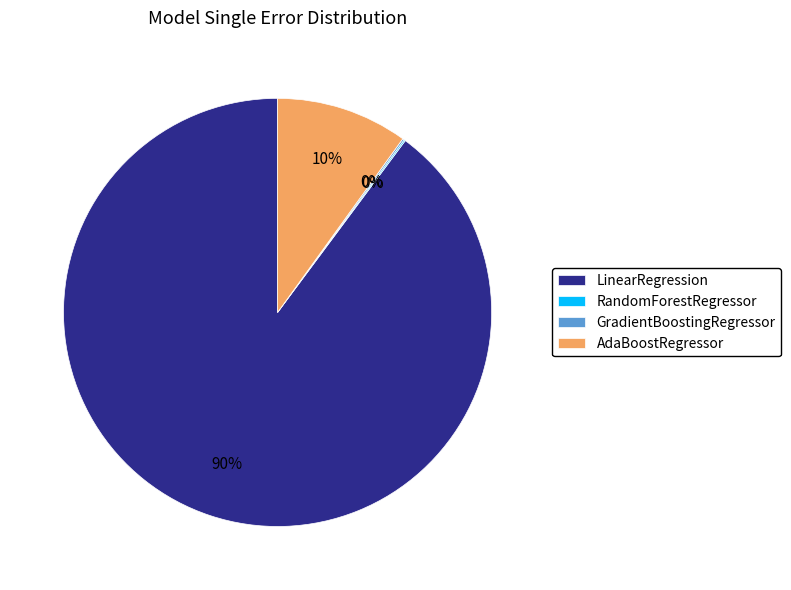

True or false: LinearRegression accounts for 90% of the total.

True